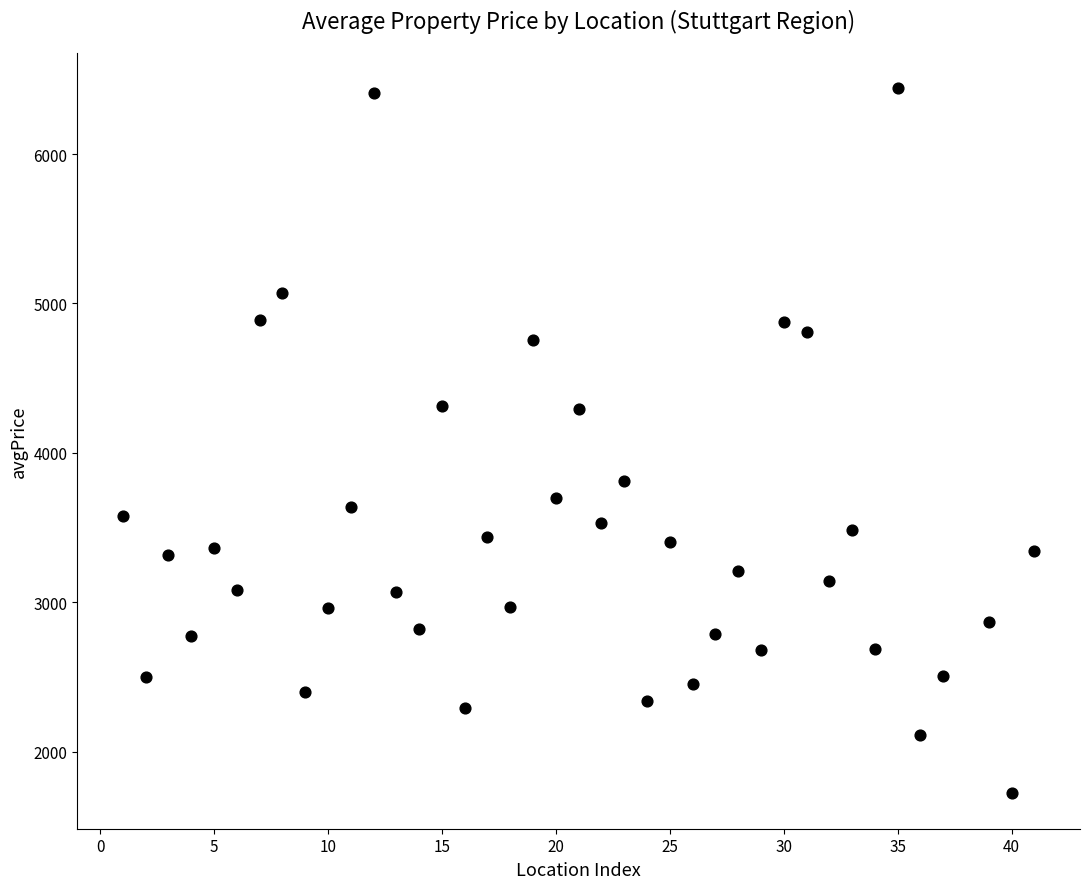

What is the range of Y values (max minus min)?

4720.1